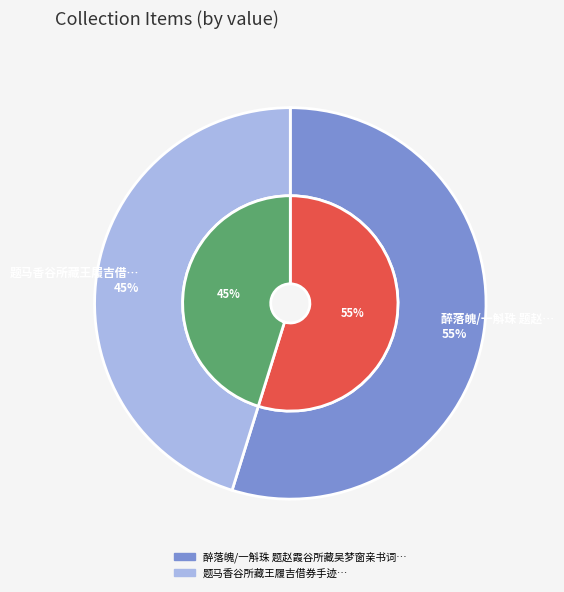

Is the sum of 题马香谷所藏王履吉借券手迹 and 醉落魄/一斛珠 题赵霞谷所藏吴梦窗亲书词卷 greater than half?

Yes